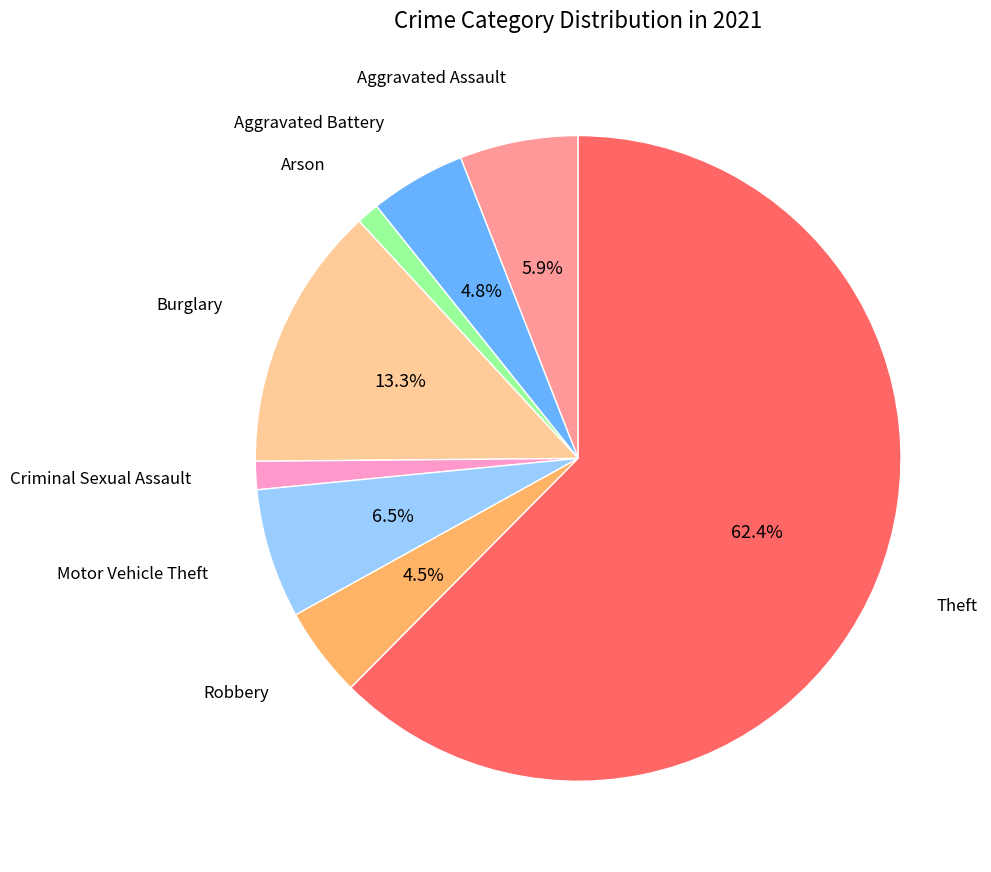

Is there a majority slice in this chart?

Yes